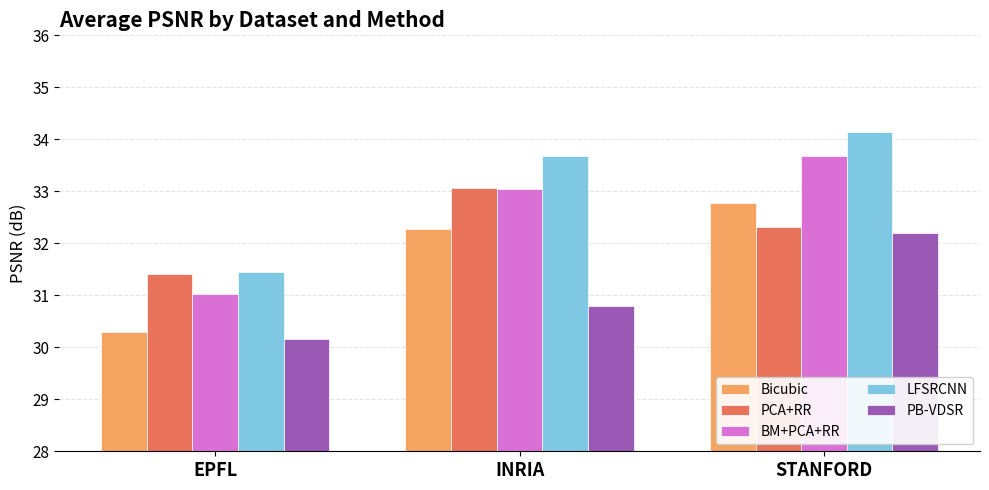

What is the lowest value of the LFSRCNN series?

31.5